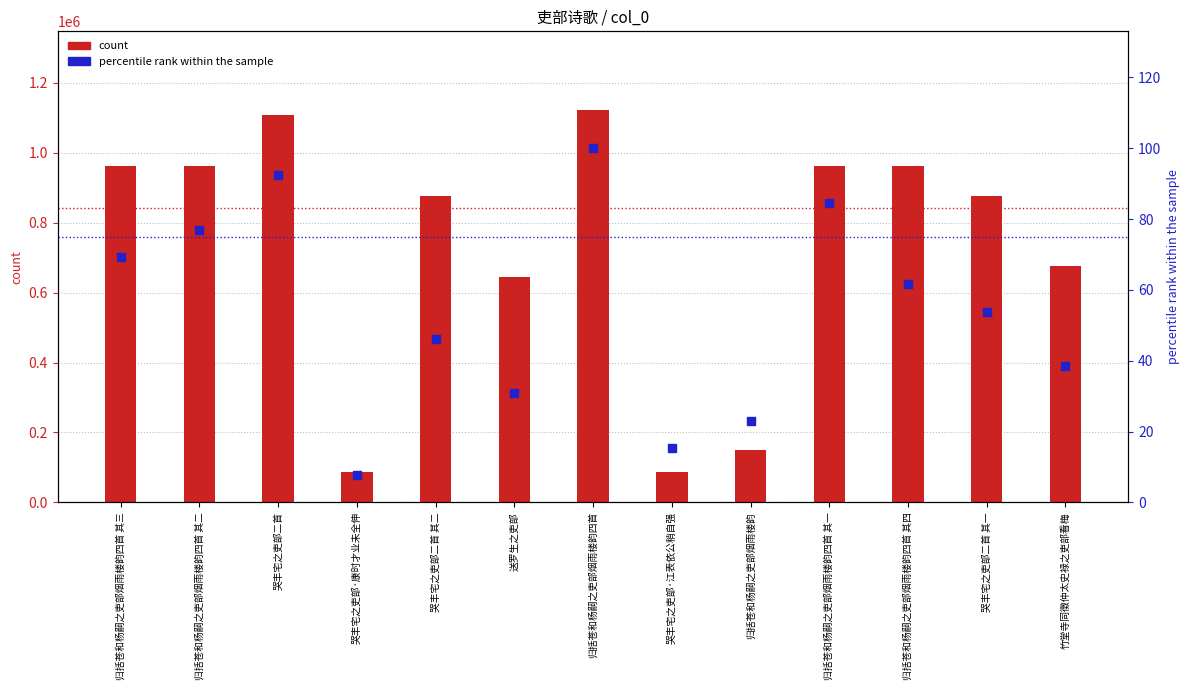

Which series has the largest total across all categories?

count